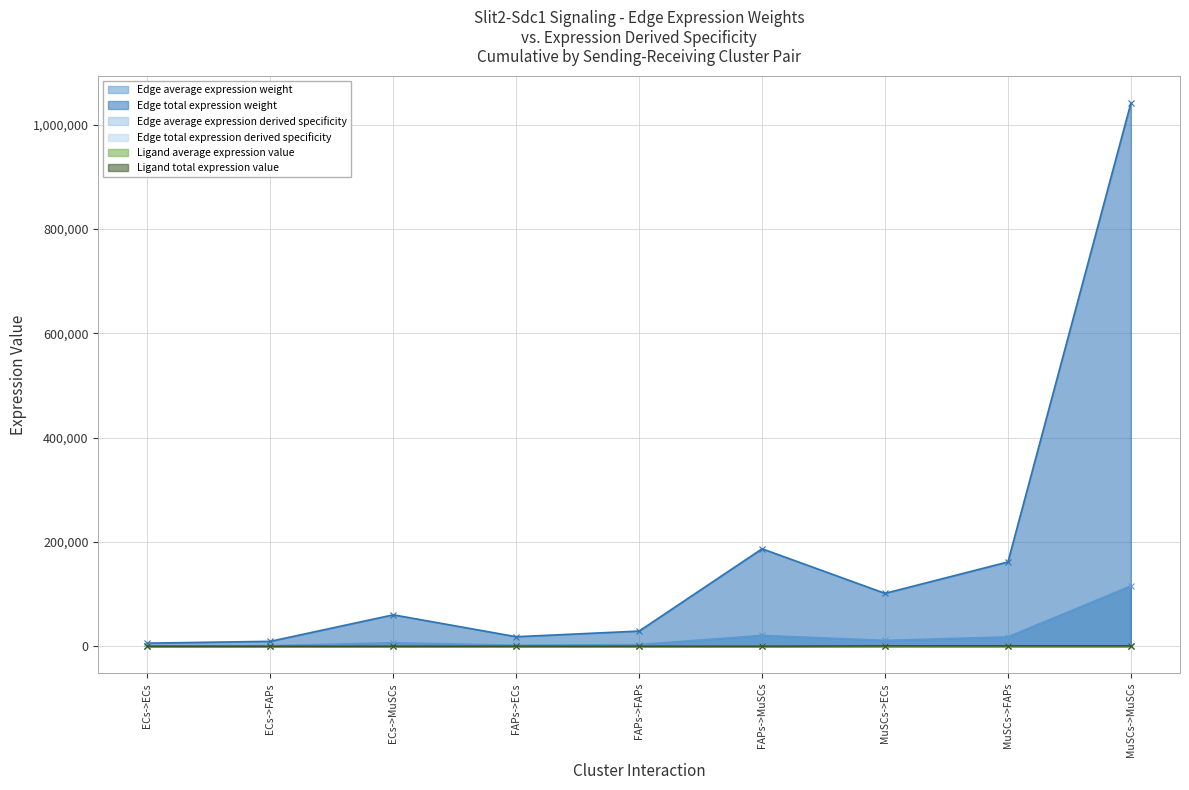

The Ligand total expression value series shows 61.6 at ECs->ECs. True or false?

False